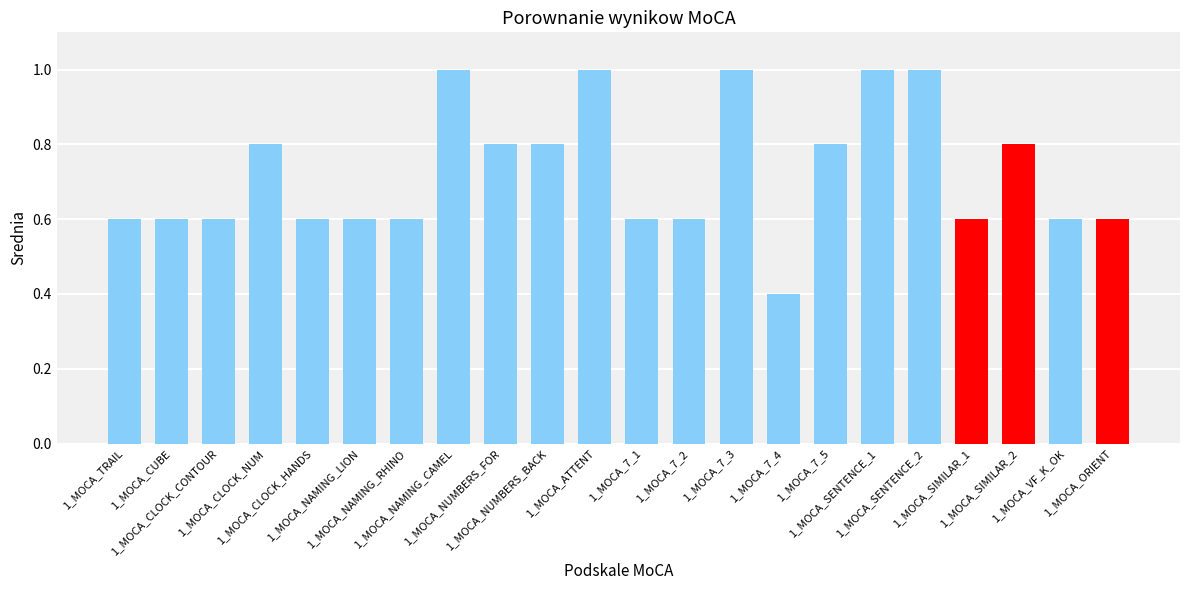

What is the average value?

0.7